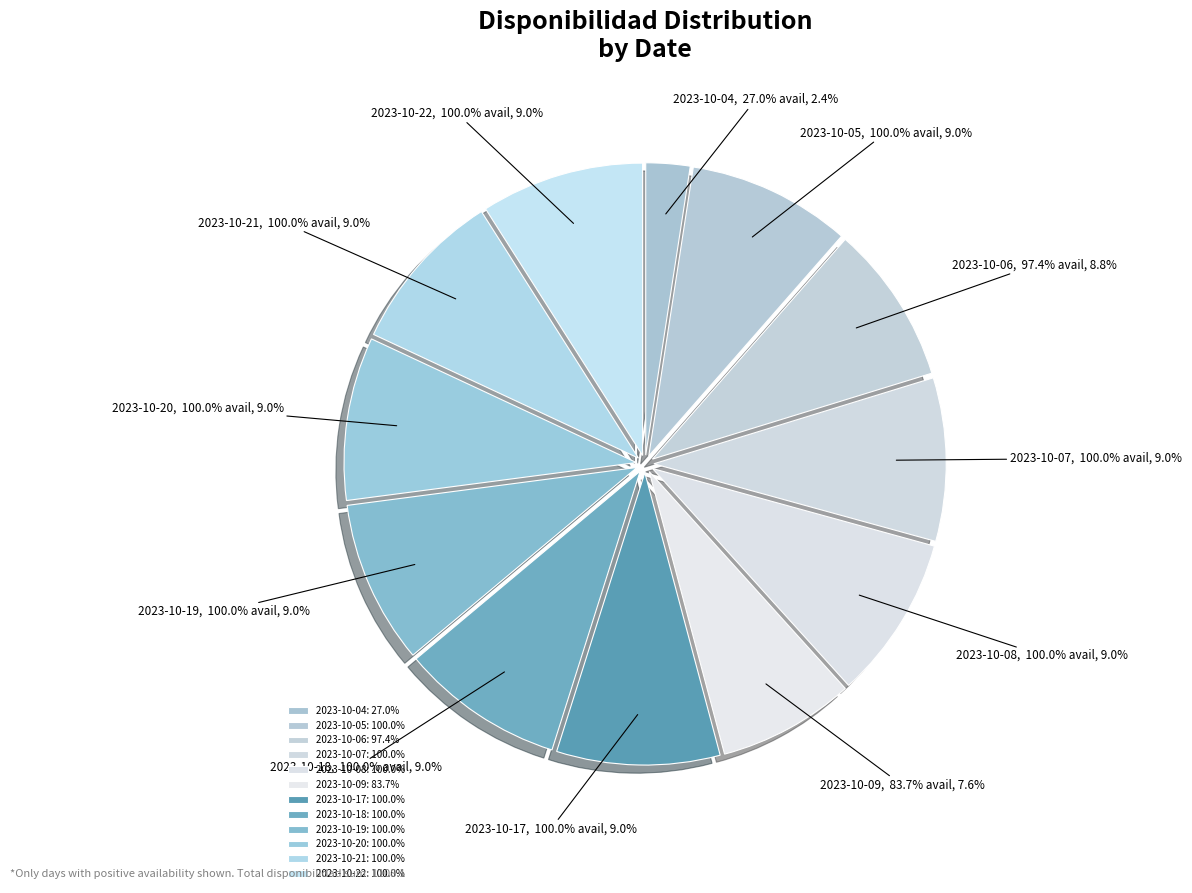

What percentage is NOT represented by 2023-10-04?

97.6%